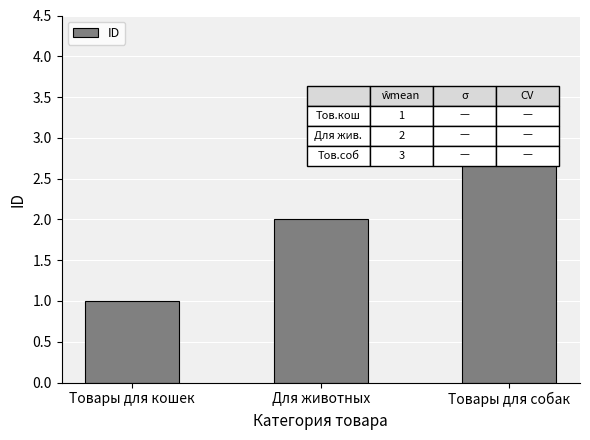

The value at Товары для собак is 5. True or false?

False